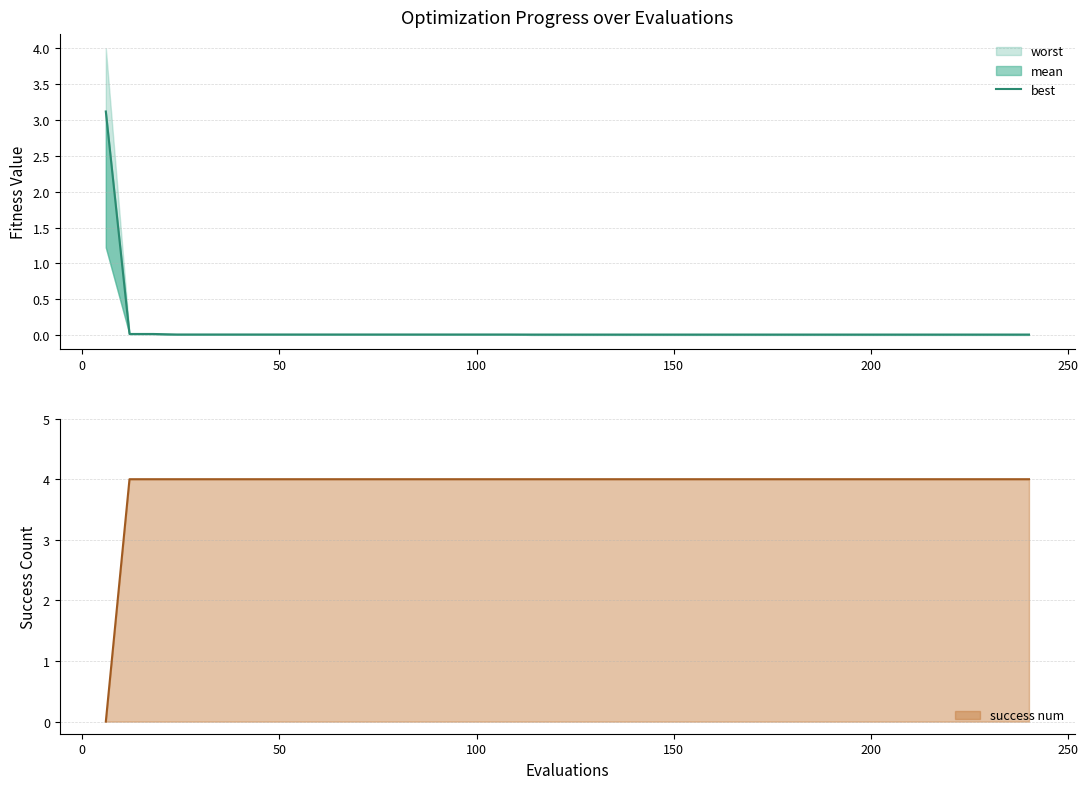

What is the maximum value for success num?

4